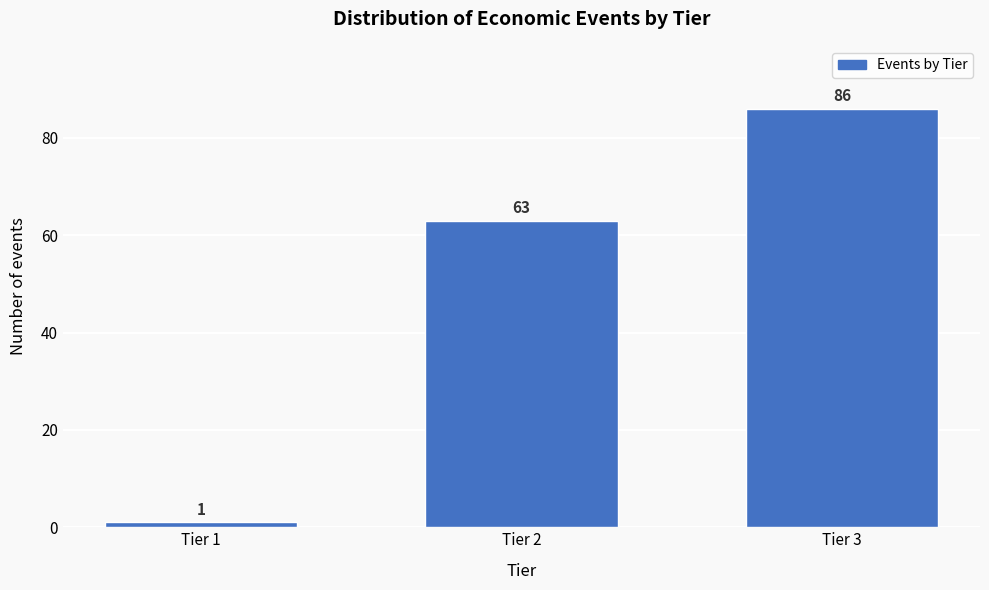

Reading left to right, what are all the values shown in this chart?

Tier 1=1	Tier 2=63	Tier 3=86